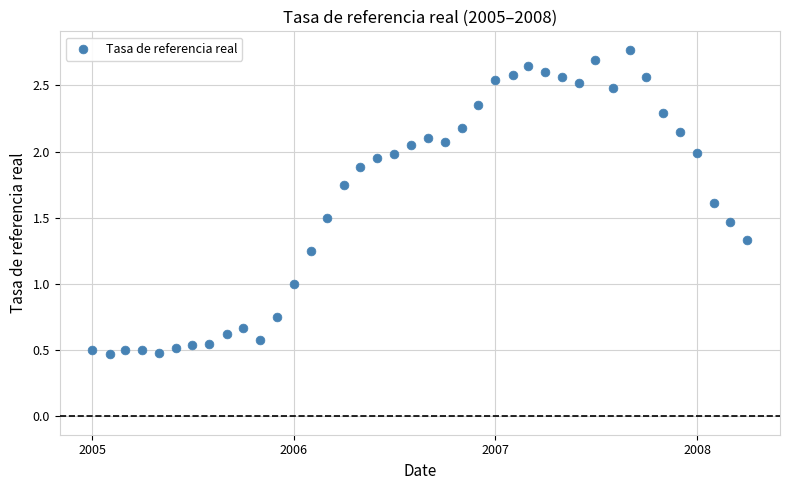

What is the range of Y values (max minus min)?

2.3